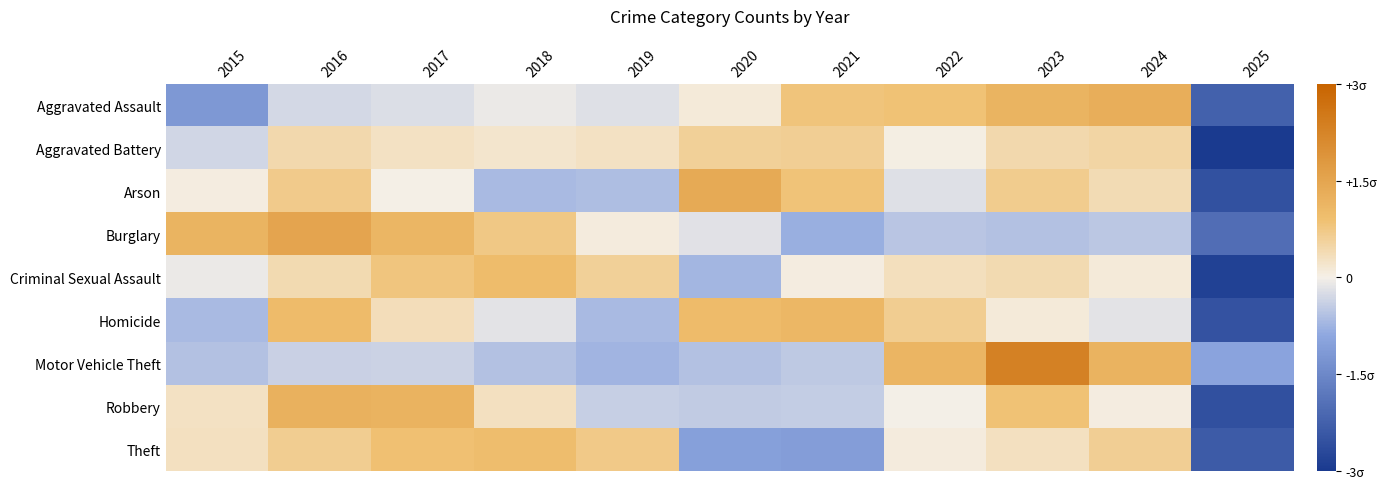

Reading left to right, list all the values displayed in this chart.

Aggravated Assault: 2015=-0.4	2016=-0.1	2017=-0.1	2018=-0.0	2019=-0.1	2020=0.0	2021=0.3	2022=0.3	2023=0.4	2024=0.4	2025=-0.7
Aggravated Battery: 2015=-0.1	2016=0.1	2017=0.1	2018=0.1	2019=0.1	2020=0.2	2021=0.2	2022=0.0	2023=0.1	2024=0.2	2025=-1.0
Arson: 2015=0.0	2016=0.2	2017=0.0	2018=-0.2	2019=-0.2	2020=0.5	2021=0.3	2022=-0.1	2023=0.2	2024=0.1	2025=-0.8
Burglary: 2015=0.4	2016=0.5	2017=0.4	2018=0.2	2019=0.0	2020=-0.1	2021=-0.3	2022=-0.2	2023=-0.2	2024=-0.2	2025=-0.7
Criminal Sexual Assault: 2015=-0.0	2016=0.1	2017=0.3	2018=0.3	2019=0.2	2020=-0.2	2021=0.0	2022=0.1	2023=0.1	2024=0.0	2025=-1.0
Homicide: 2015=-0.2	2016=0.3	2017=0.1	2018=-0.1	2019=-0.2	2020=0.3	2021=0.4	2022=0.2	2023=0.0	2024=-0.1	2025=-0.8
Motor Vehicle Theft: 2015=-0.2	2016=-0.1	2017=-0.1	2018=-0.2	2019=-0.2	2020=-0.2	2021=-0.2	2022=0.4	2023=0.8	2024=0.4	2025=-0.3
Robbery: 2015=0.1	2016=0.4	2017=0.4	2018=0.1	2019=-0.1	2020=-0.2	2021=-0.1	2022=-0.0	2023=0.3	2024=0.0	2025=-0.9
Theft: 2015=0.1	2016=0.2	2017=0.3	2018=0.3	2019=0.2	2020=-0.3	2021=-0.4	2022=0.0	2023=0.1	2024=0.2	2025=-0.8